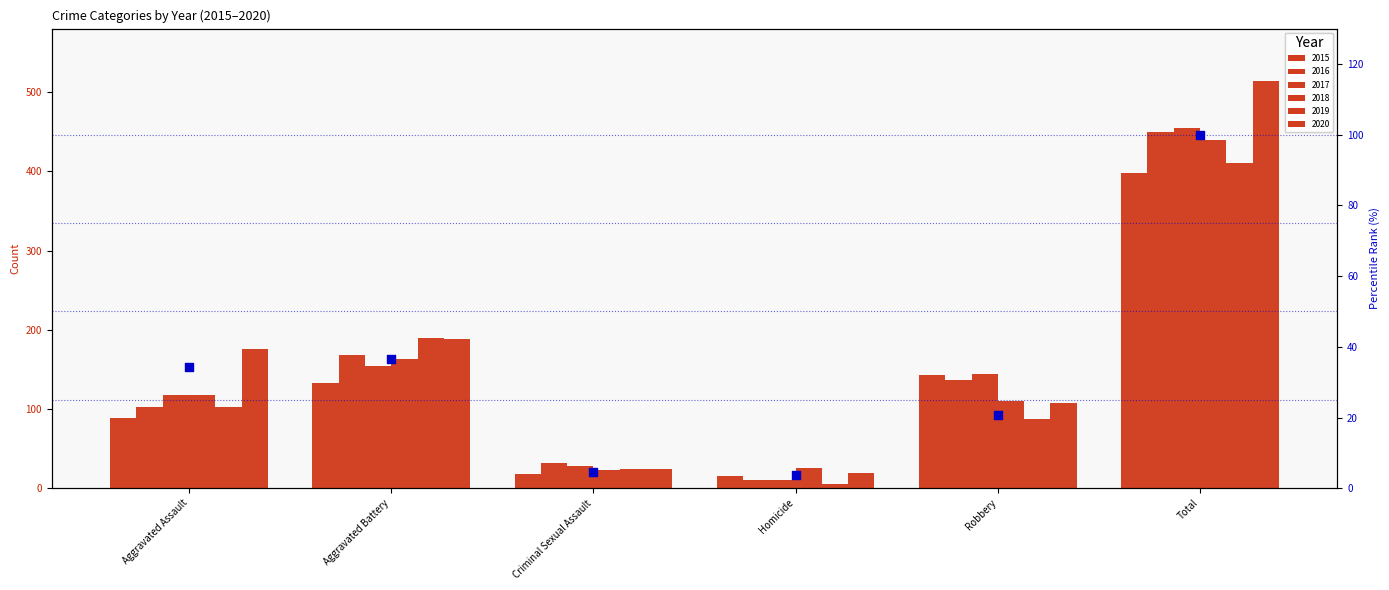

Which has a higher value, Aggravated Assault or Robbery?

Aggravated Assault